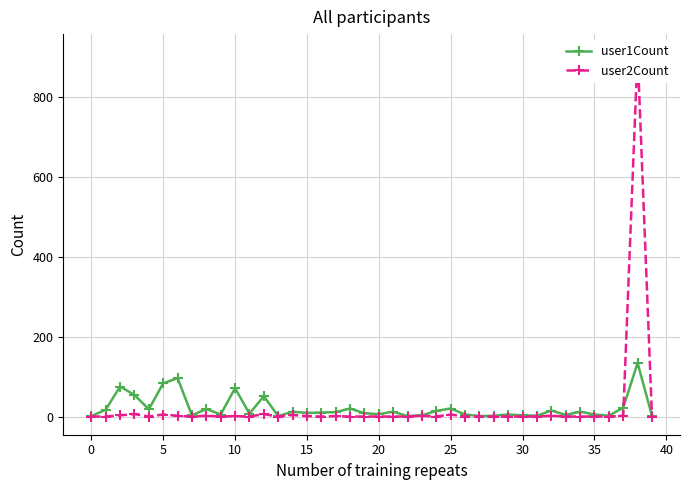

True or false: user1Count has more than 0 interior local peaks.

True